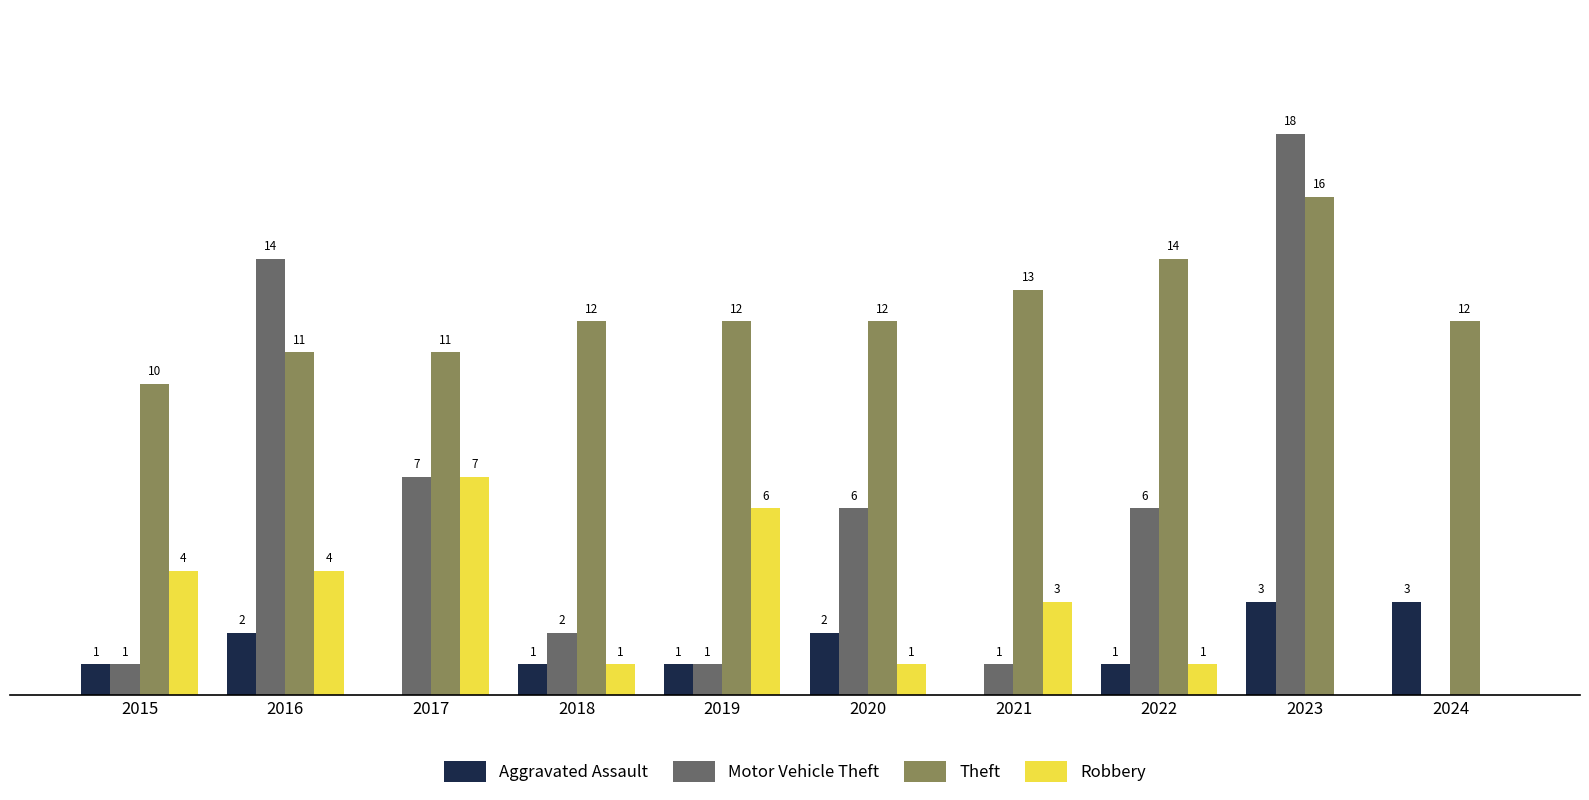

Is the value of Motor Vehicle Theft at 2015 greater than the value of Robbery at 2015?

No